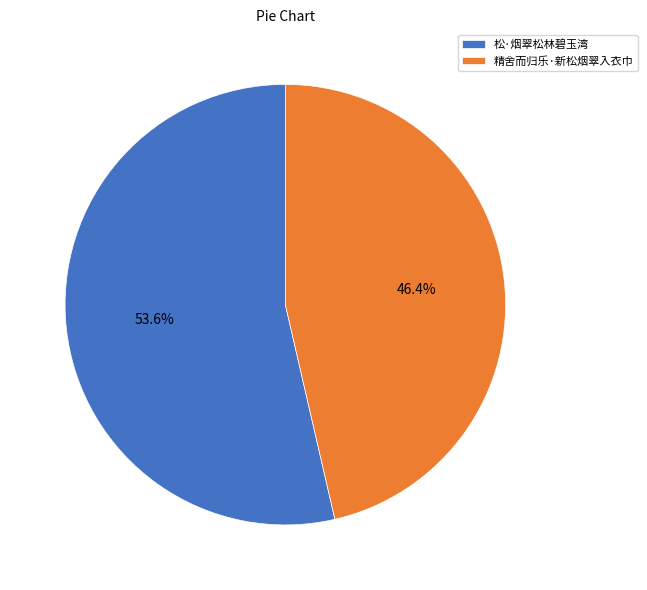

To the nearest percent, what is the difference between the 精舍而归乐·新松烟翠入衣巾 and 松·烟翠松林碧玉湾 slice percentages?

7%